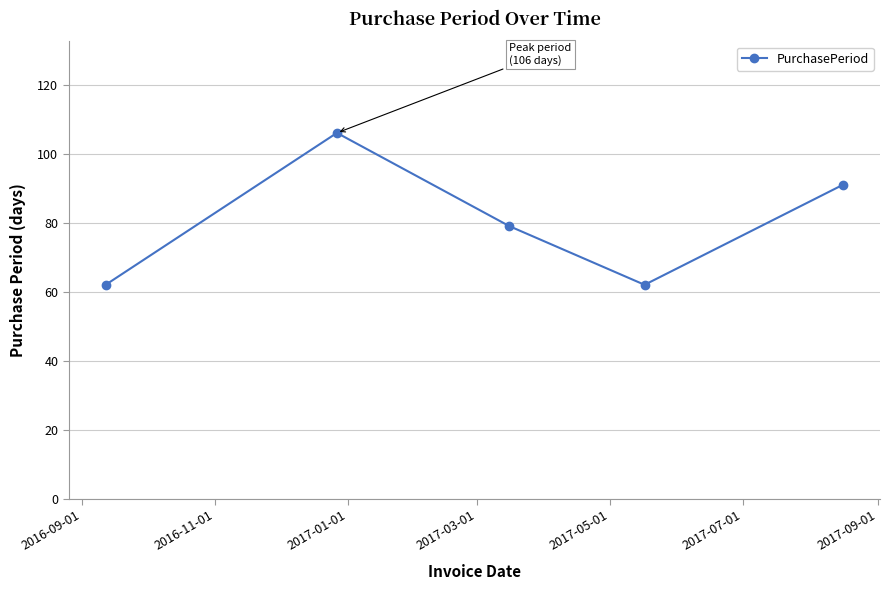

True or false: there are more than 1 points higher than both neighbors.

False